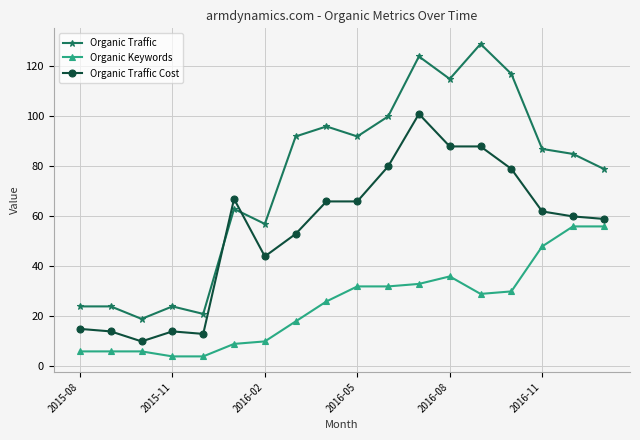

True or false: Organic Traffic and Organic Traffic Cost intersect in this chart.

True